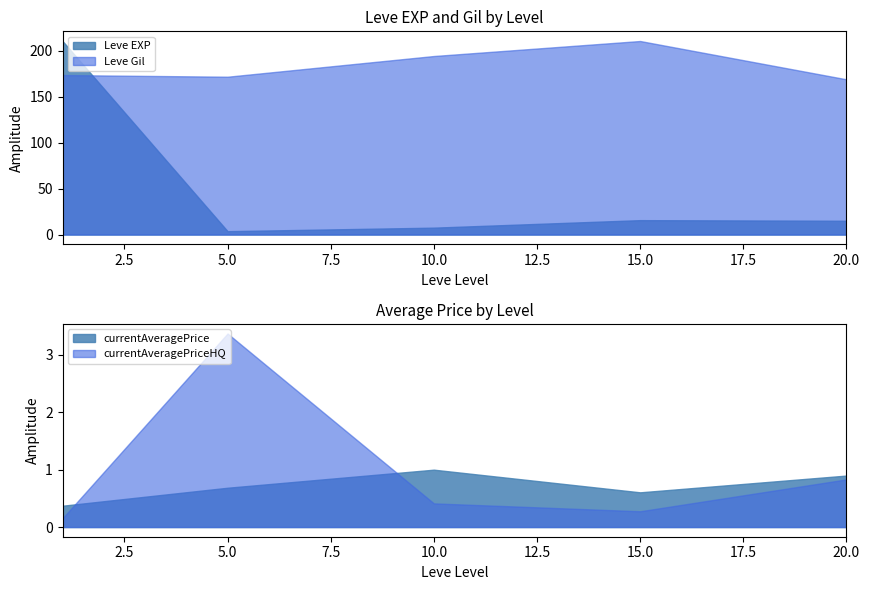

Where is the first local maximum for currentAveragePrice?

10.0